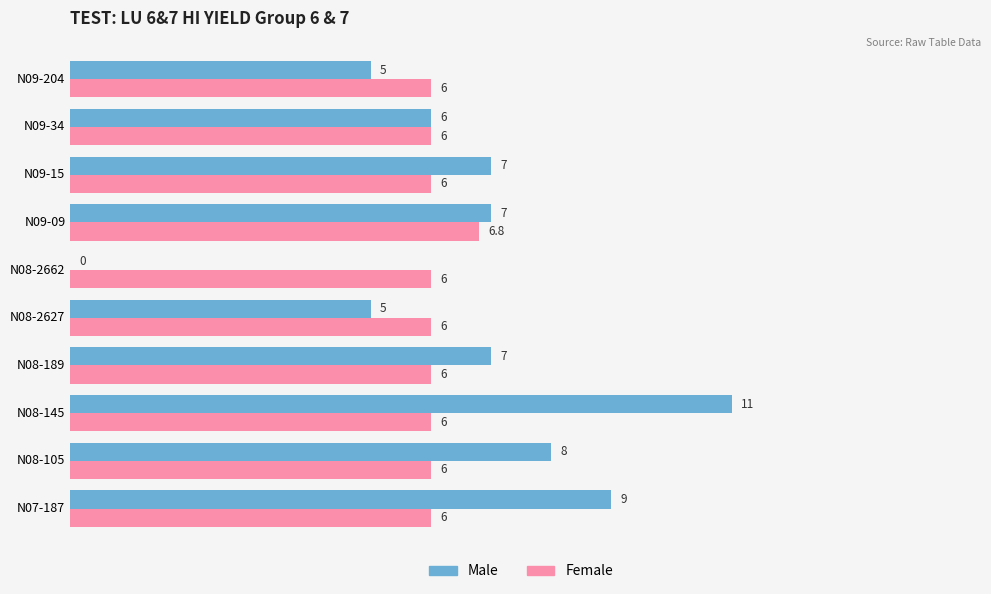

What is the maximum value shown in the chart?

11.0